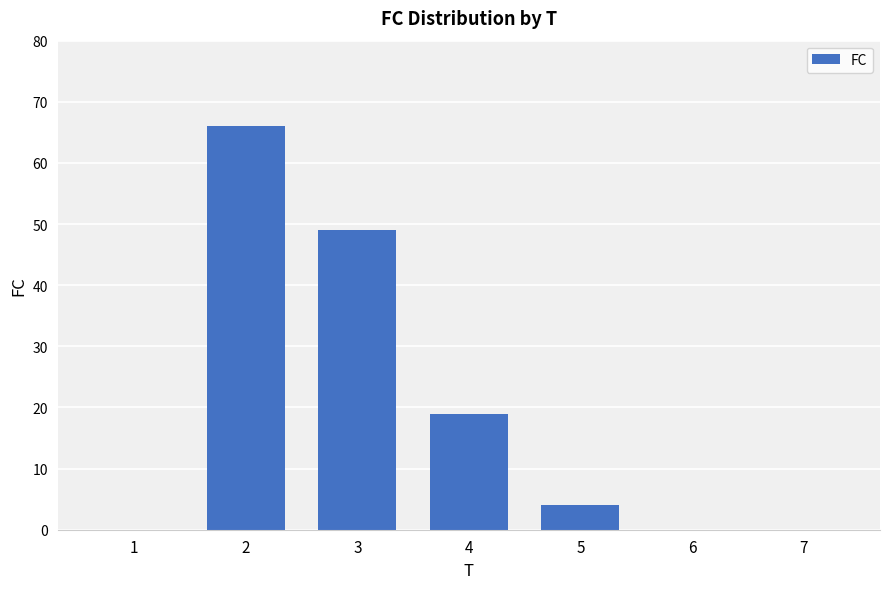

Which has a higher value, 5 or 3?

3